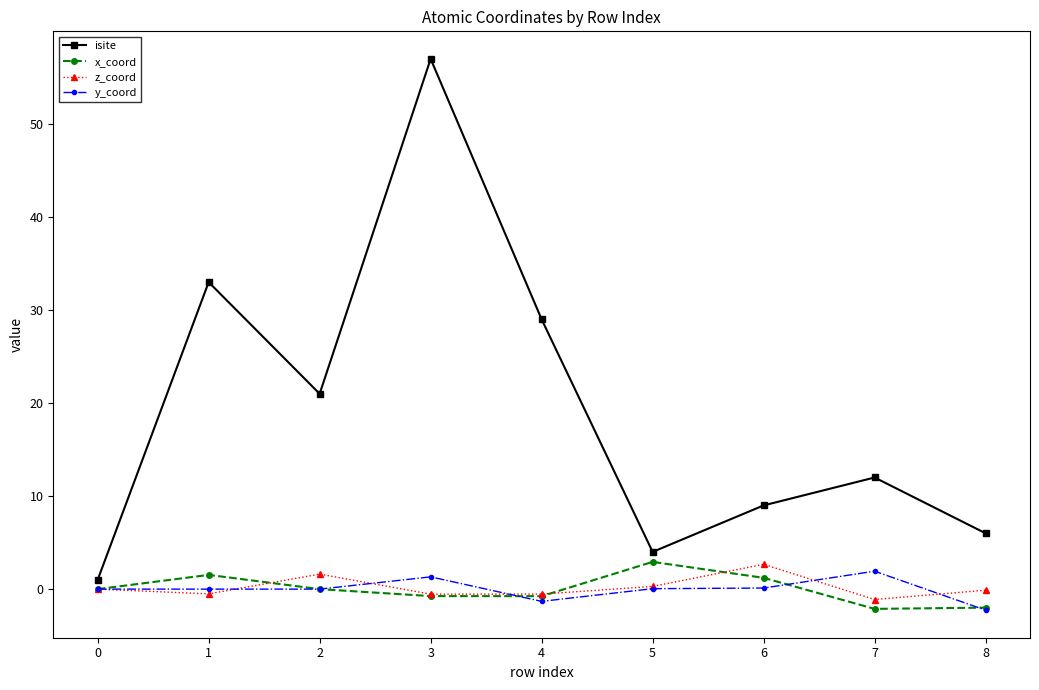

What is the difference between the second highest and minimum values in the x_coord series?

3.7